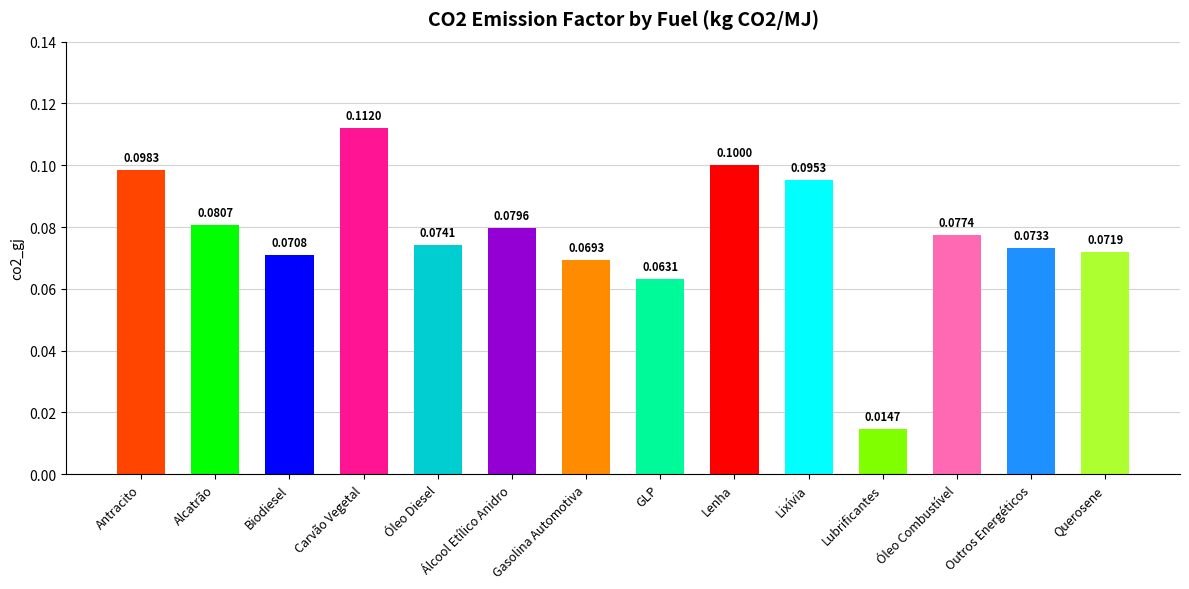

What is the average value?

0.1